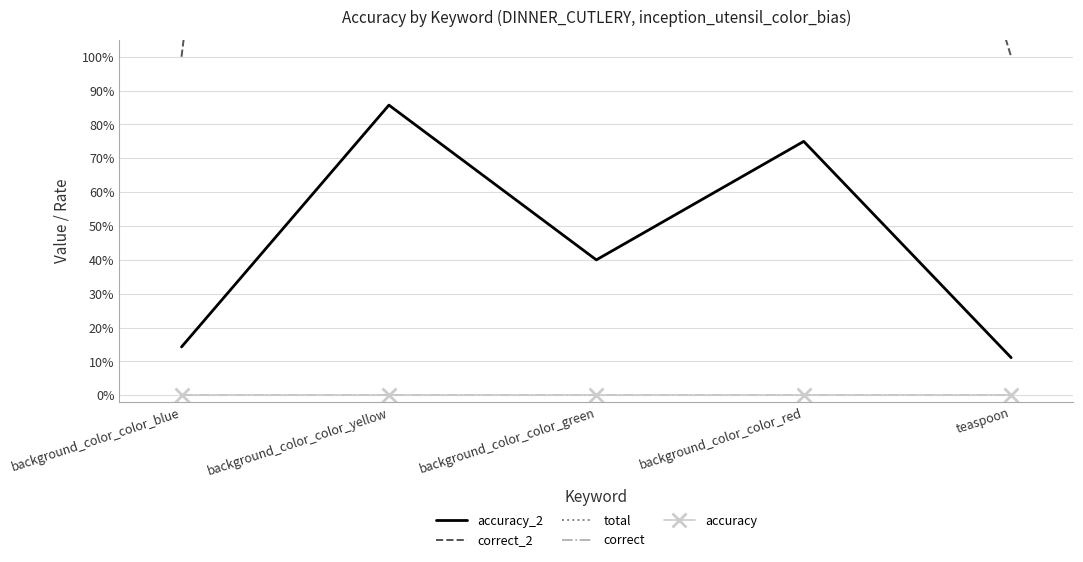

What are all the series names shown in the legend?

accuracy_2, correct_2, total, correct, accuracy